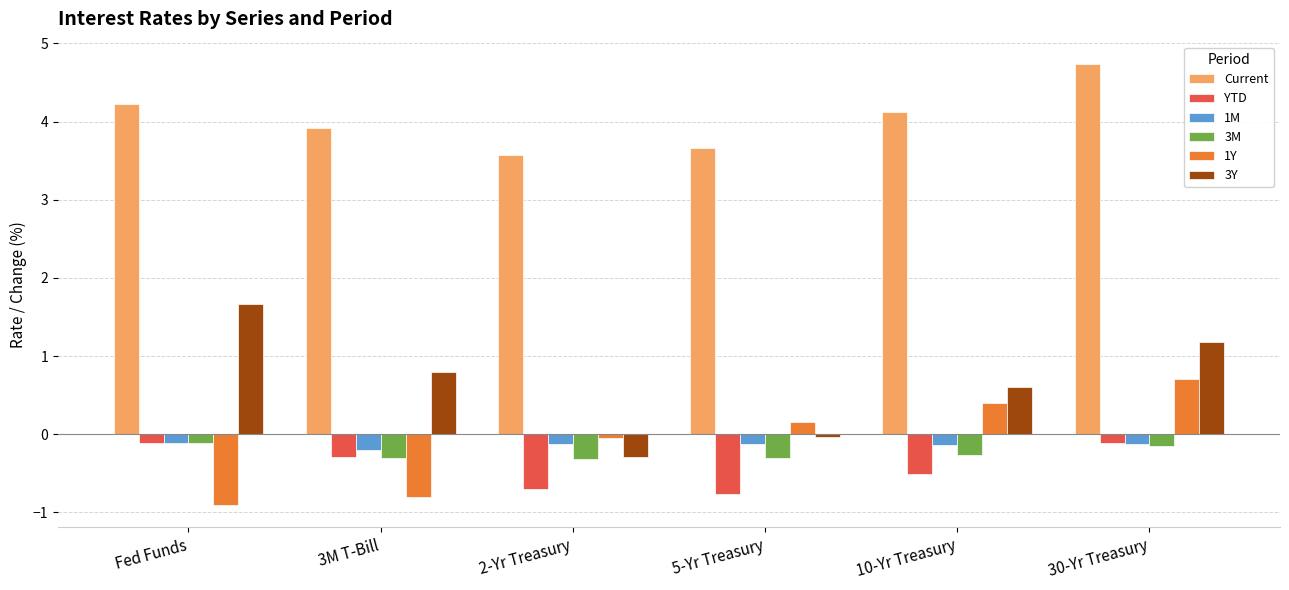

The 1Y series shows -0.8 at 3M T-Bill. True or false?

True